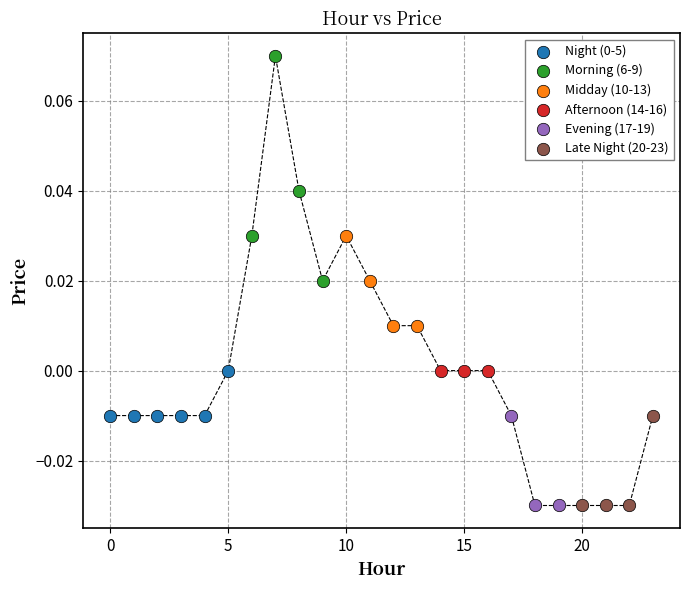

Which series reaches the maximum Y coordinate?

Morning (6-9)